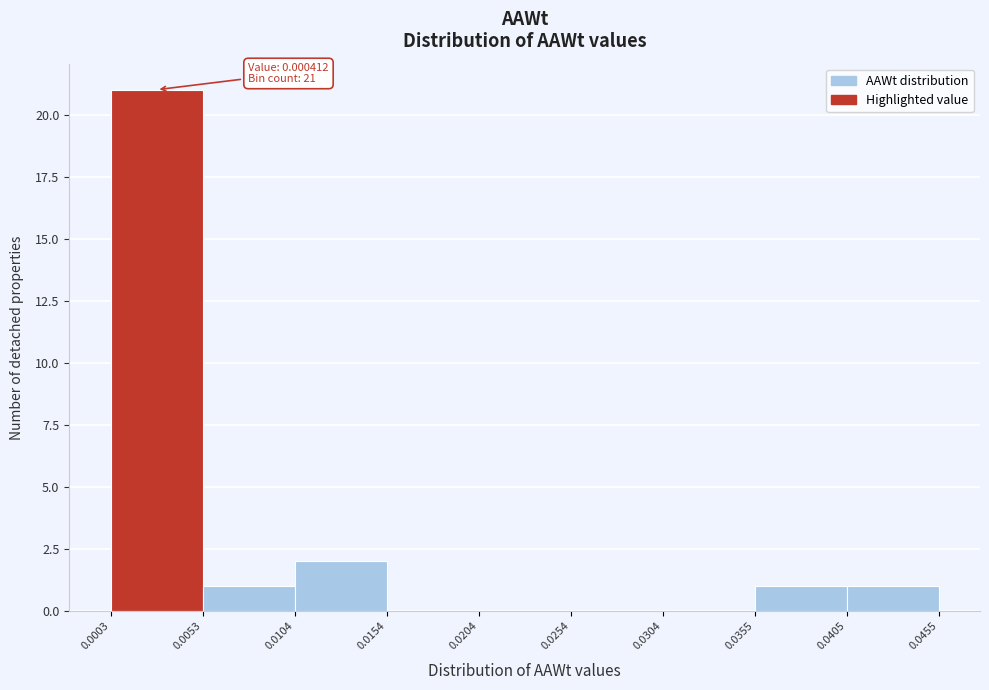

Over which range of the x-axis is the bar tallest?

0.0003 to 0.0053